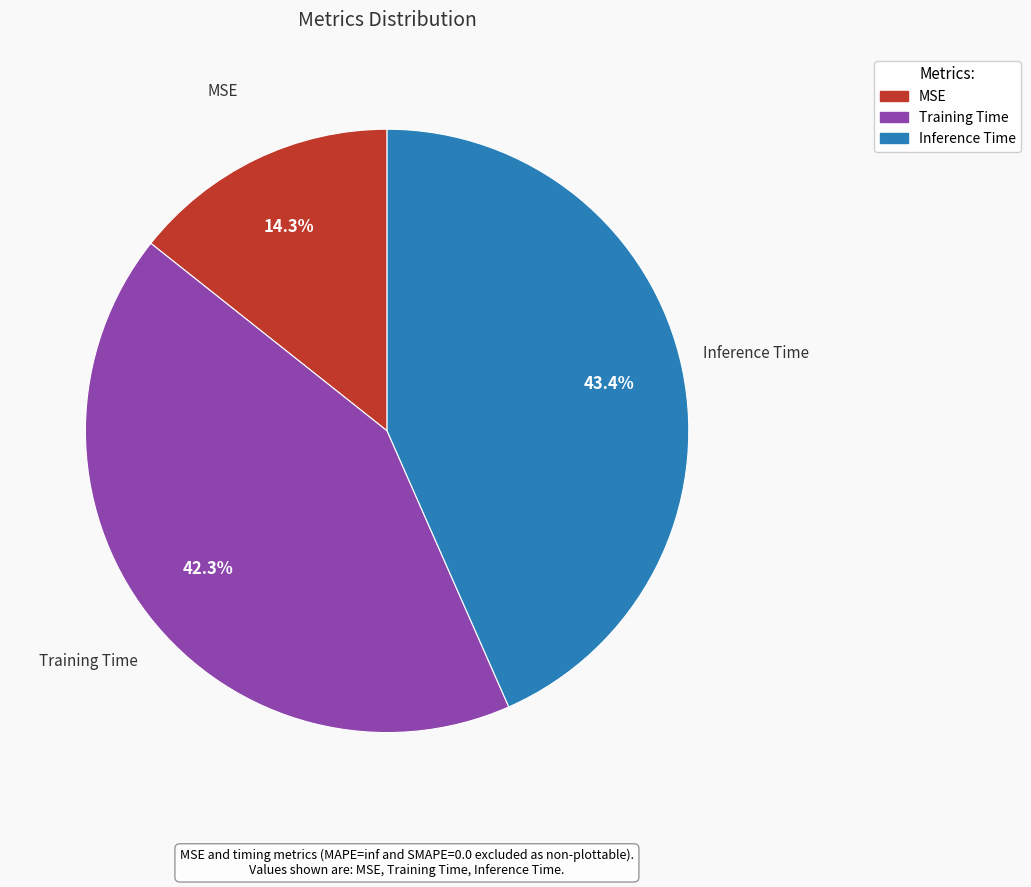

How many slices are in this pie chart?

3